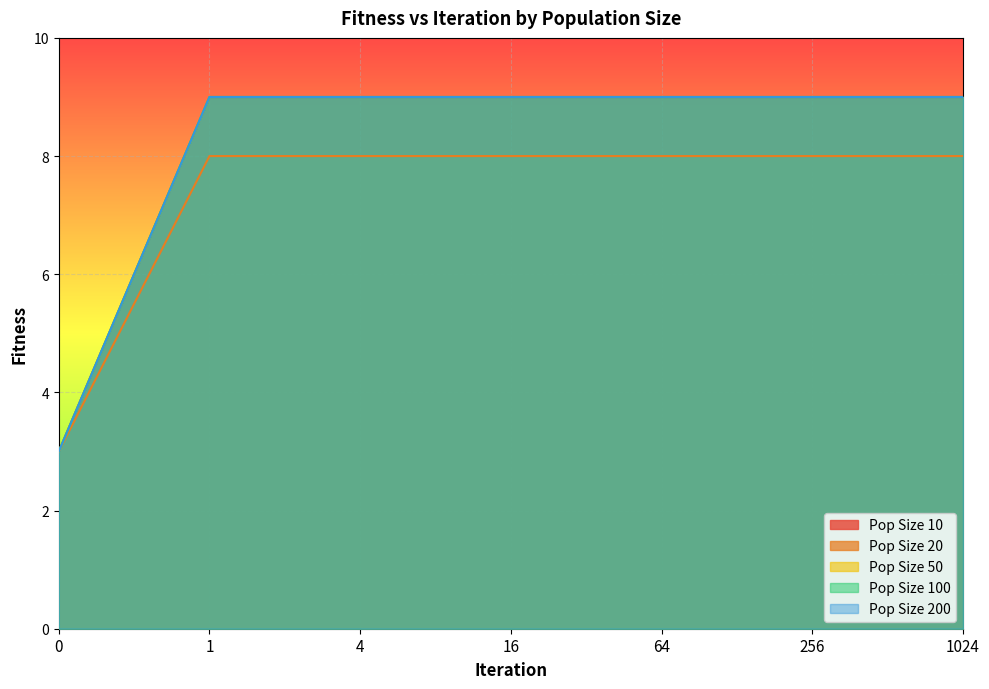

Reading left to right, extract all data points from this chart.

Pop Size 10: 0=3	1=8	4=8	16=8	64=8	256=8	1024=8
Pop Size 20: 0=3	1=9	4=9	16=9	64=9	256=9	1024=9
Pop Size 50: 0=3	1=9	4=9	16=9	64=9	256=9	1024=9
Pop Size 100: 0=3	1=9	4=9	16=9	64=9	256=9	1024=9
Pop Size 200: 0=3	1=9	4=9	16=9	64=9	256=9	1024=9